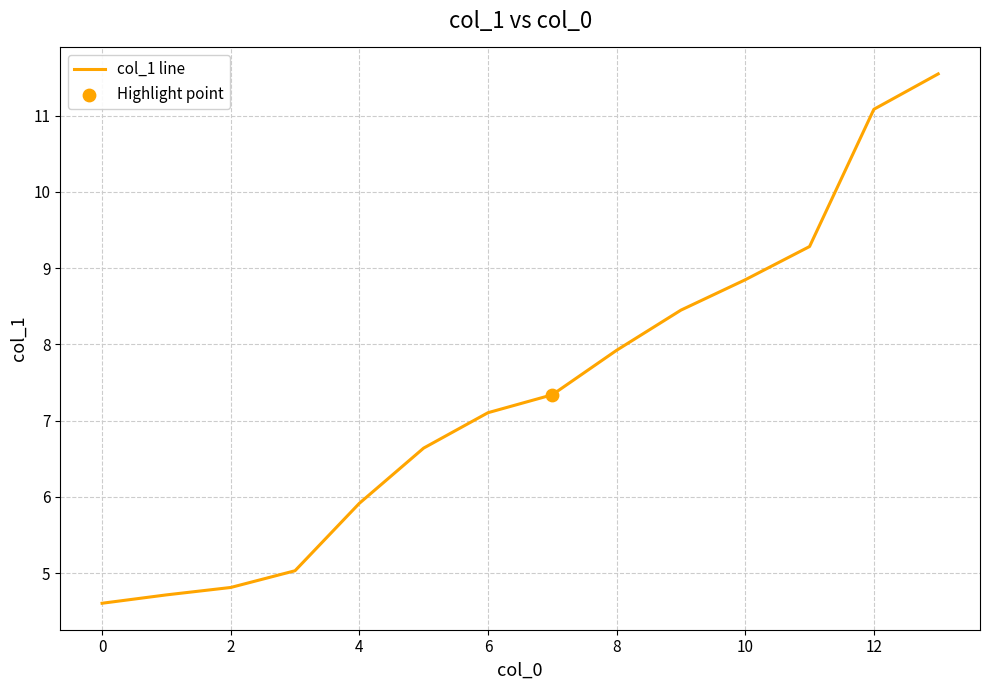

What is the smallest value displayed?

4.6